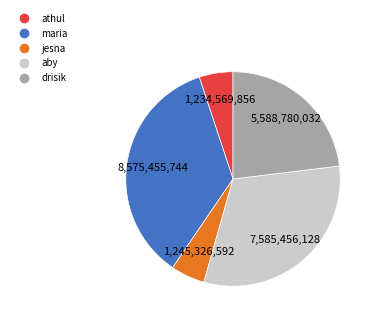

Which slice is the largest?

maria